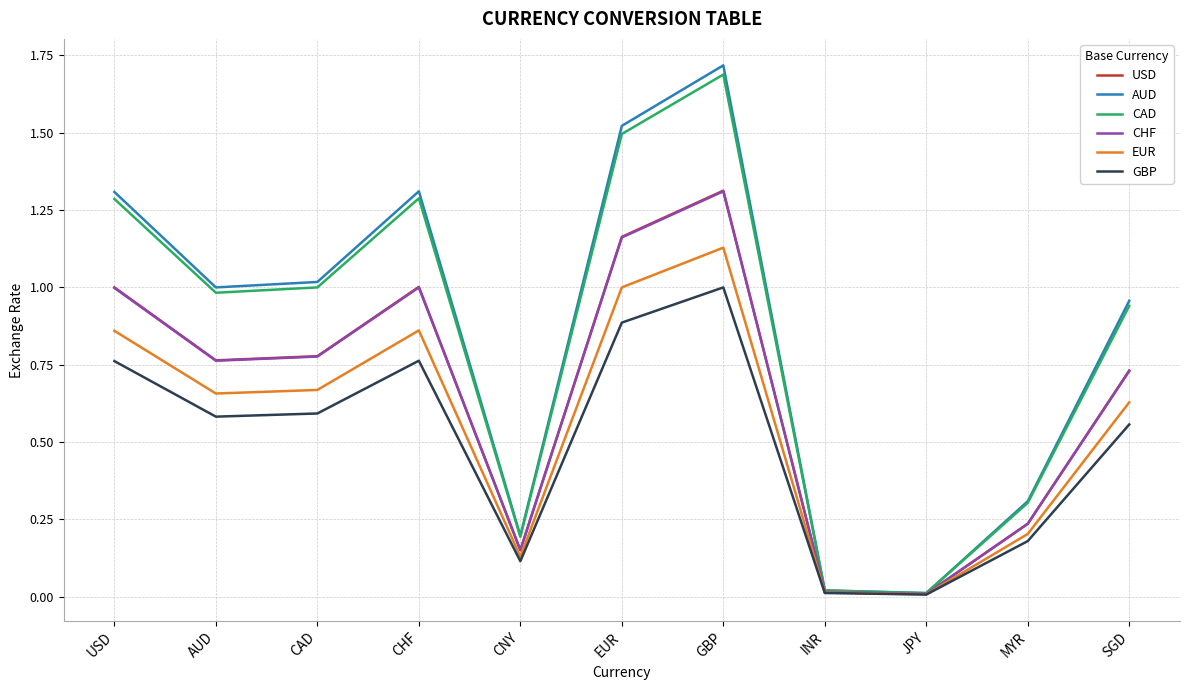

What position from the left is CHF?

4